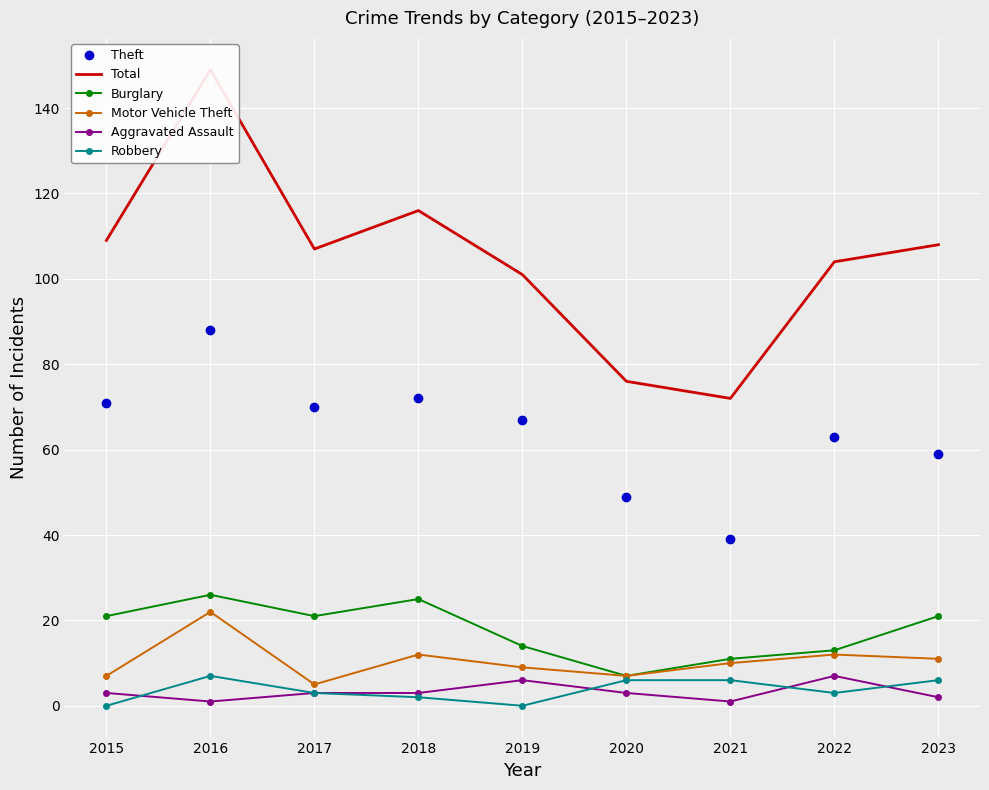

At which label does Burglary first exceed 21?

2016